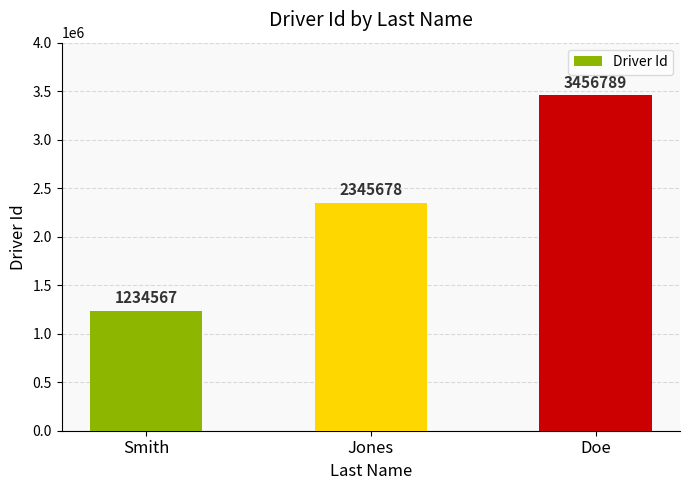

What is the ratio of the value at Jones to the value at Smith?

1.9